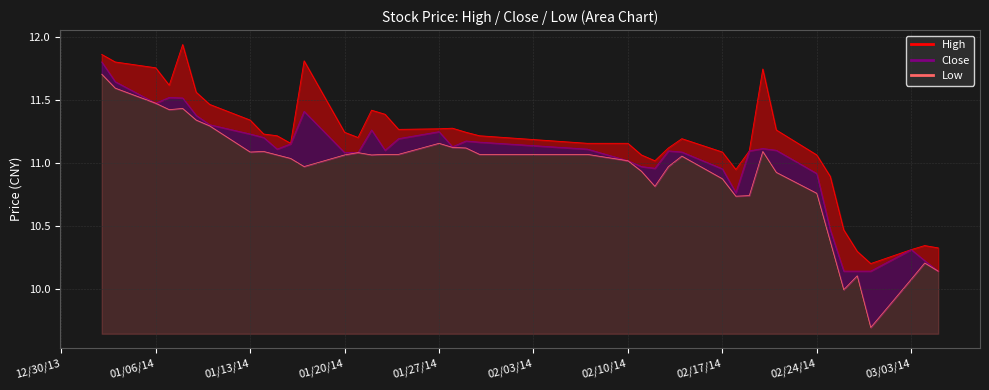

At which category does the chart reach its peak across all series?

2014-01-08